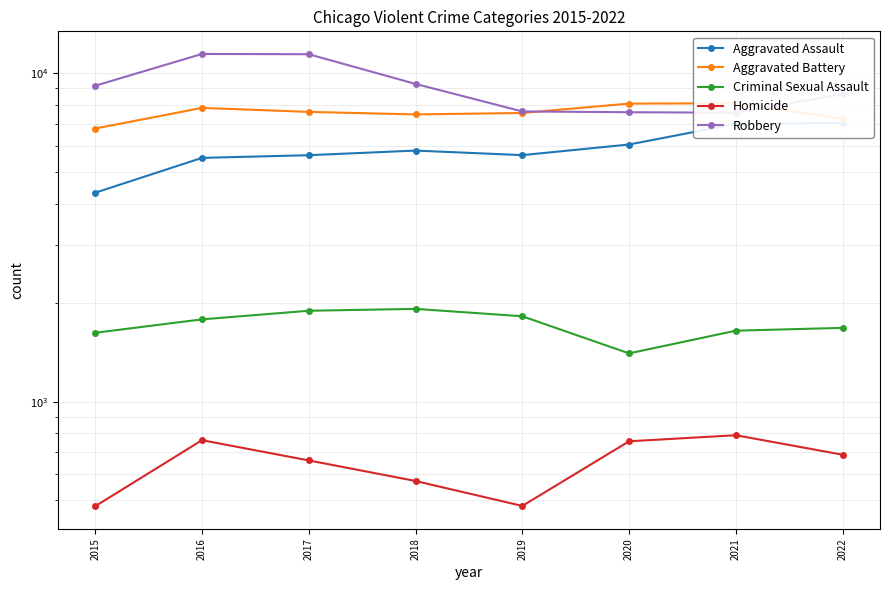

True or false: Homicide and Criminal Sexual Assault cross at least once.

False